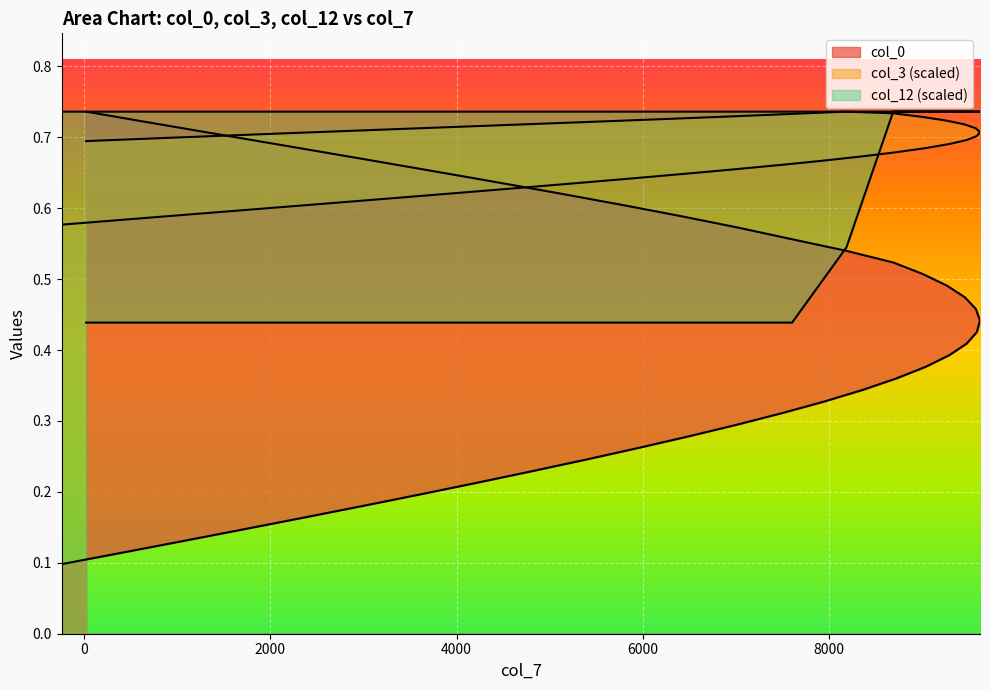

What is the maximum value for col_3?

0.7